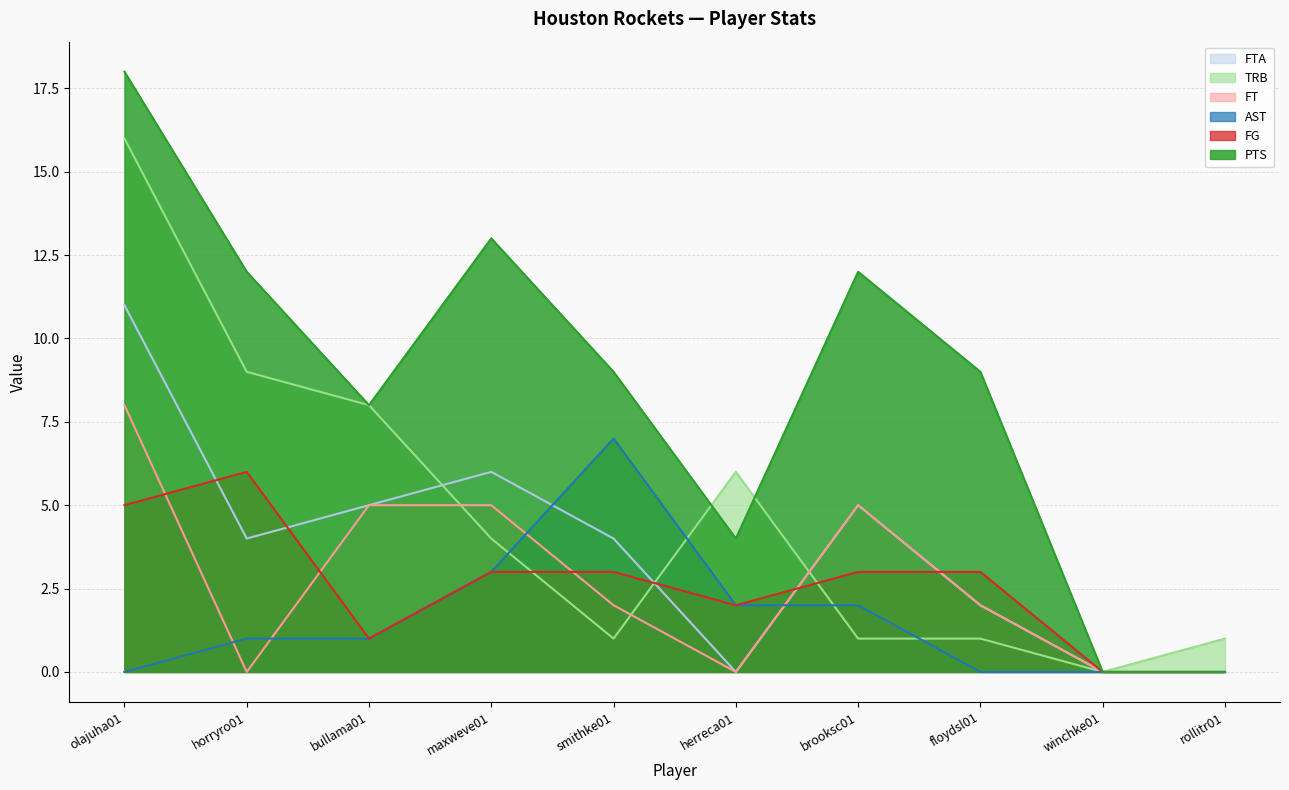

Which category has the lowest value in the FTA series?

herreca01